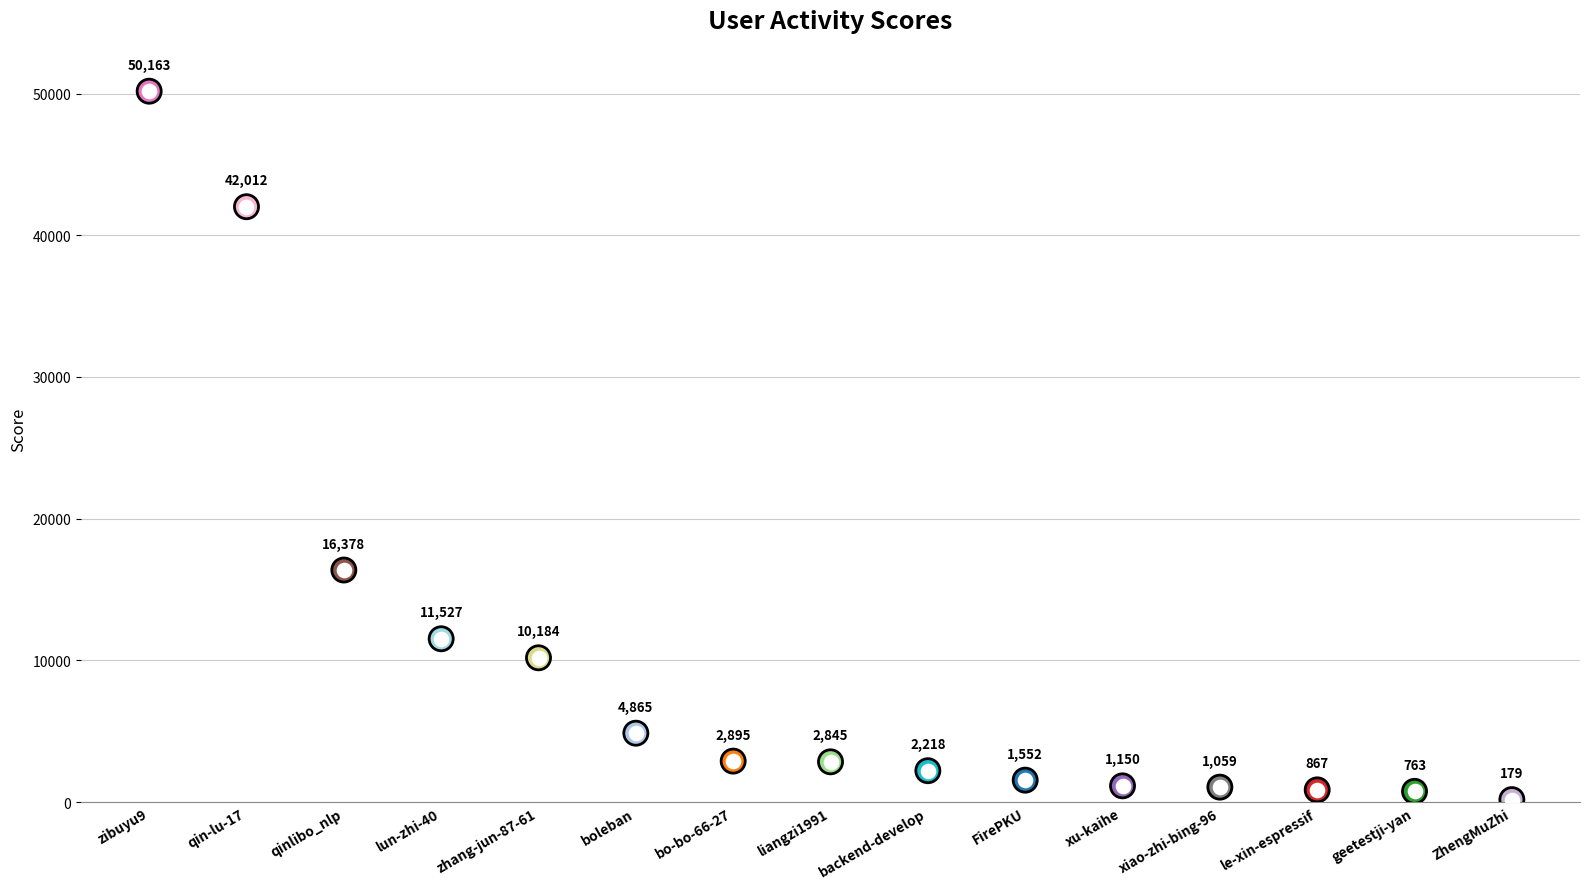

What is the change in value from liangzi1991 to xiao-zhi-bing-96?

-1786